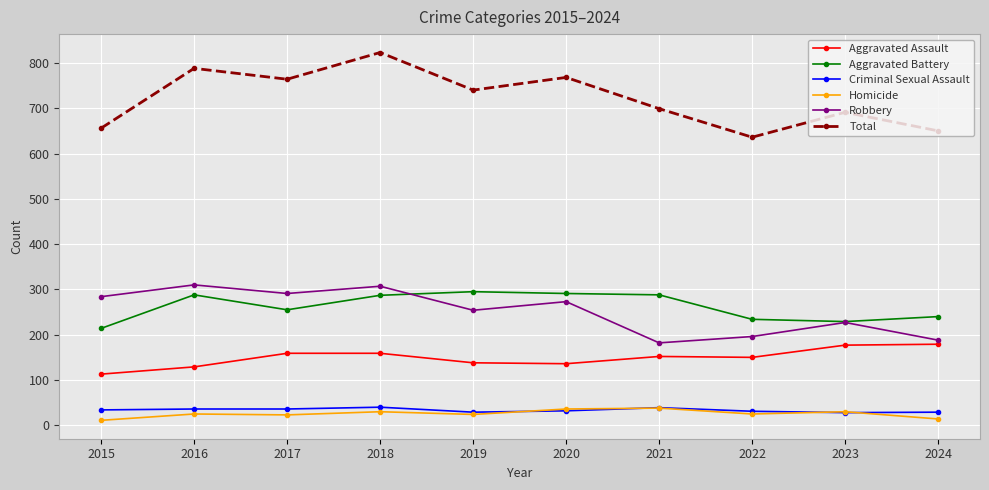

What is the value of the Total point at the 8th from the left?

636